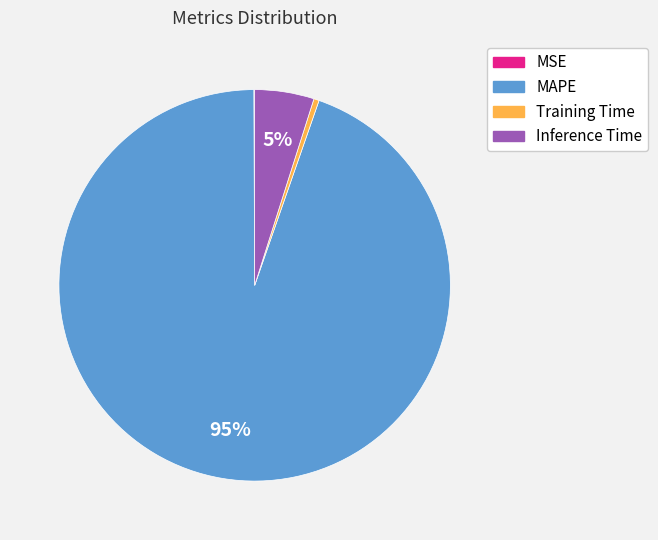

To the nearest percent, what is the average slice percentage?

25%